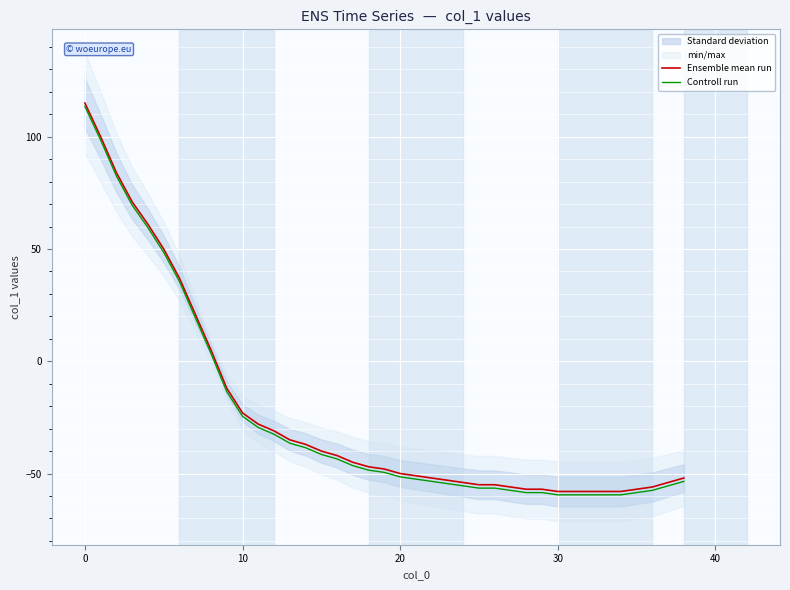

The Controll run series shows -72.3 at 17. True or false?

False